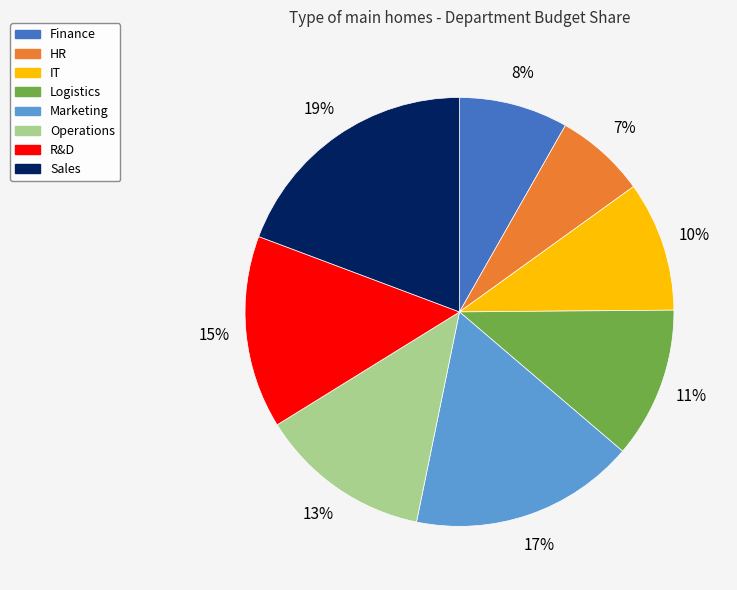

To the nearest percent, what is the combined percentage of Sales and Operations?

32%